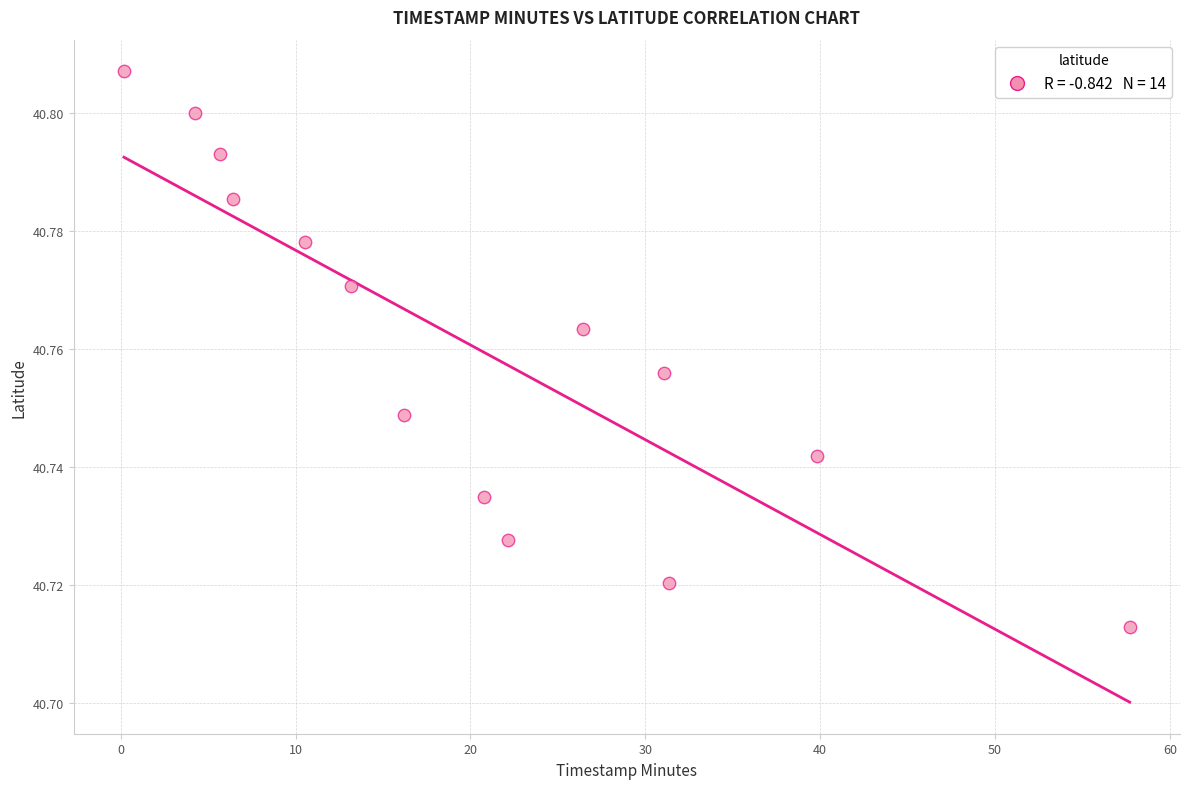

What is the range of X values (max minus min)?

57.5